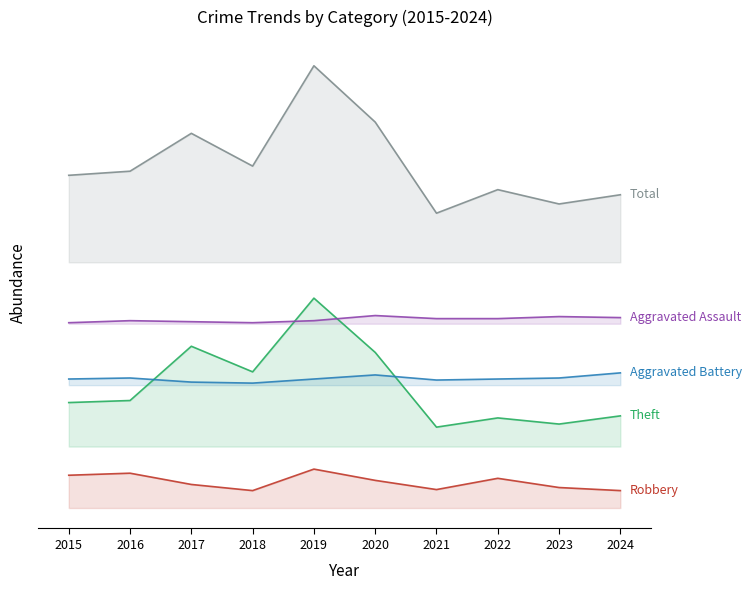

True or false: Aggravated Battery has a value of 74 at 2021.

False